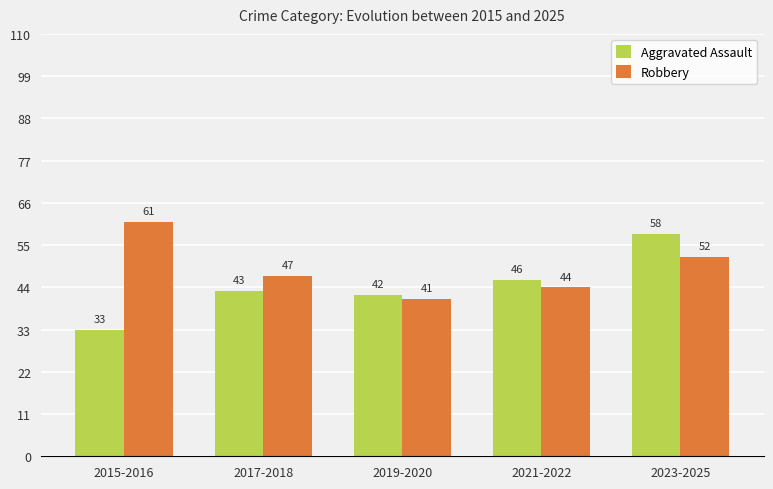

What is the minimum value shown in the chart?

33